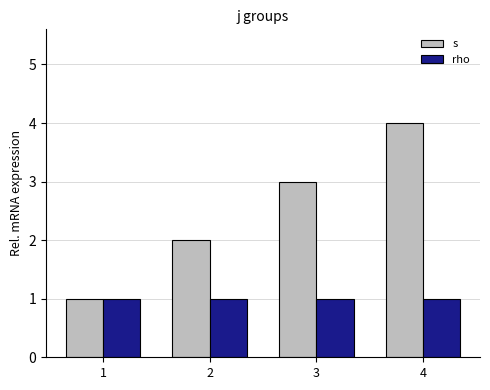

What is the average value of the rho series?

1